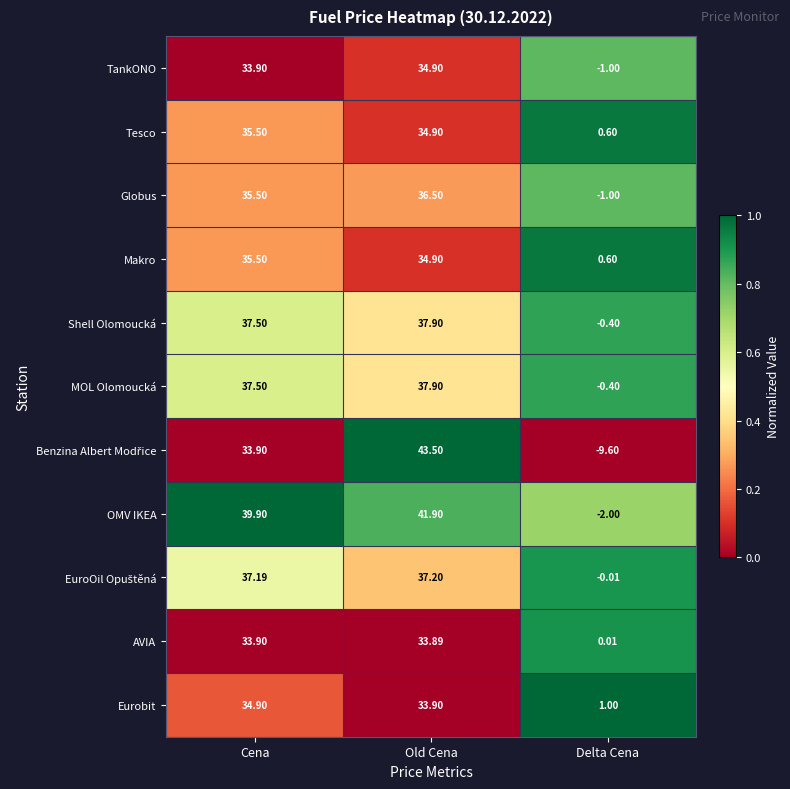

At which label does Eurobit first exceed 33?

Cena